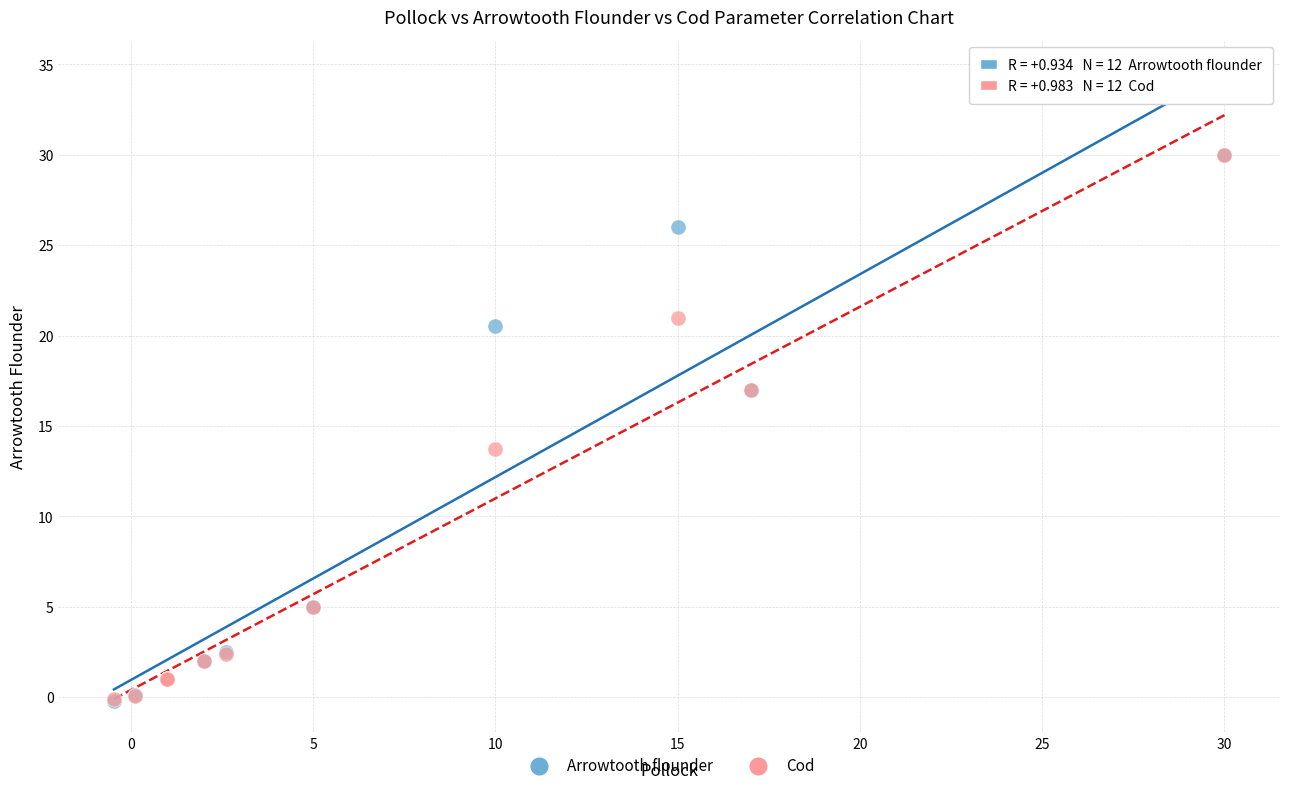

What are all the series names shown in the legend?

Arrowtooth flounder, Cod